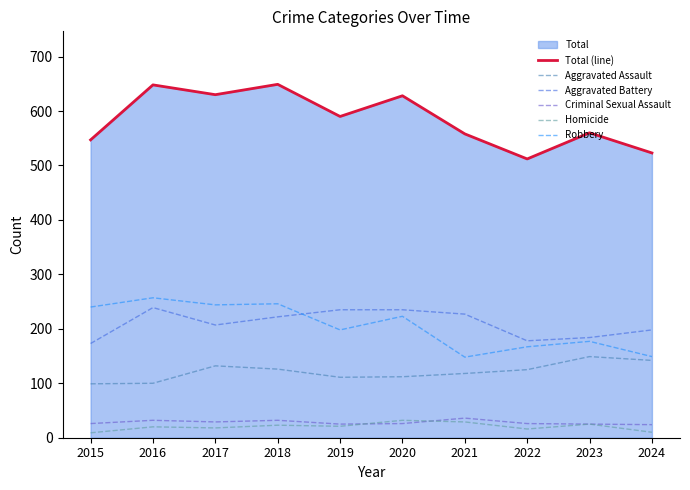

True or false: Aggravated Assault and Total (line) cross at least once.

False